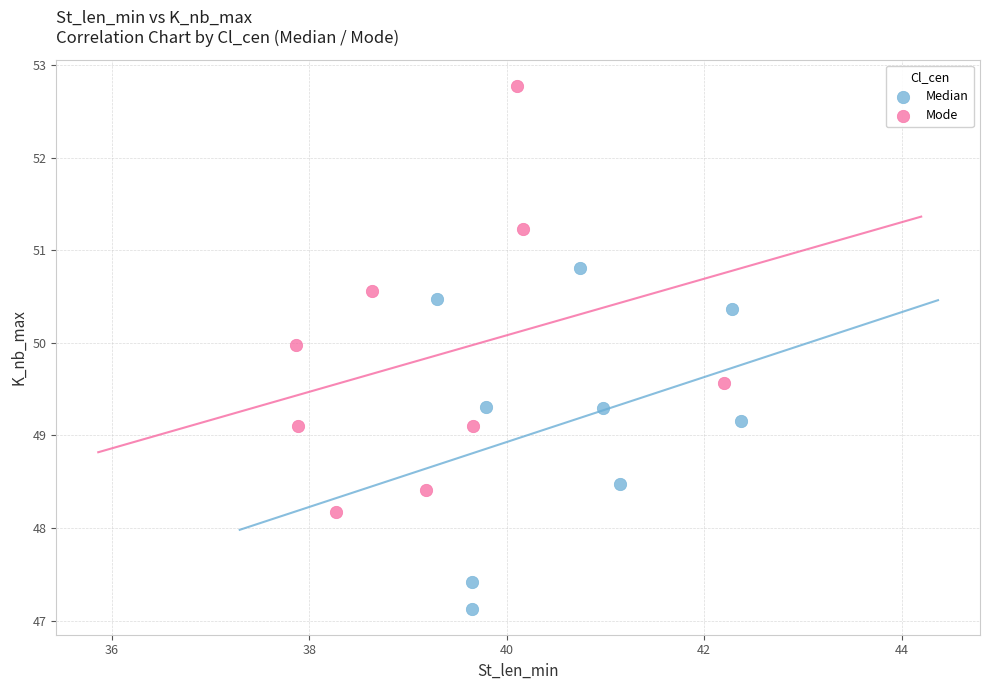

Which series contains the lowest Y value?

Median